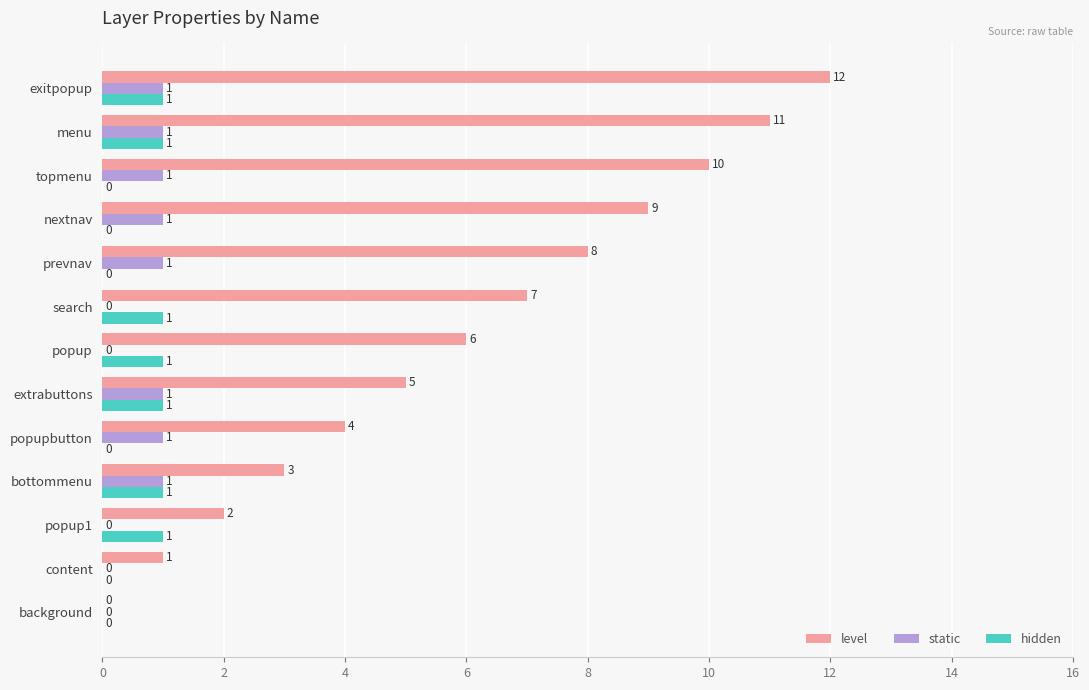

How many series are shown in this chart?

3